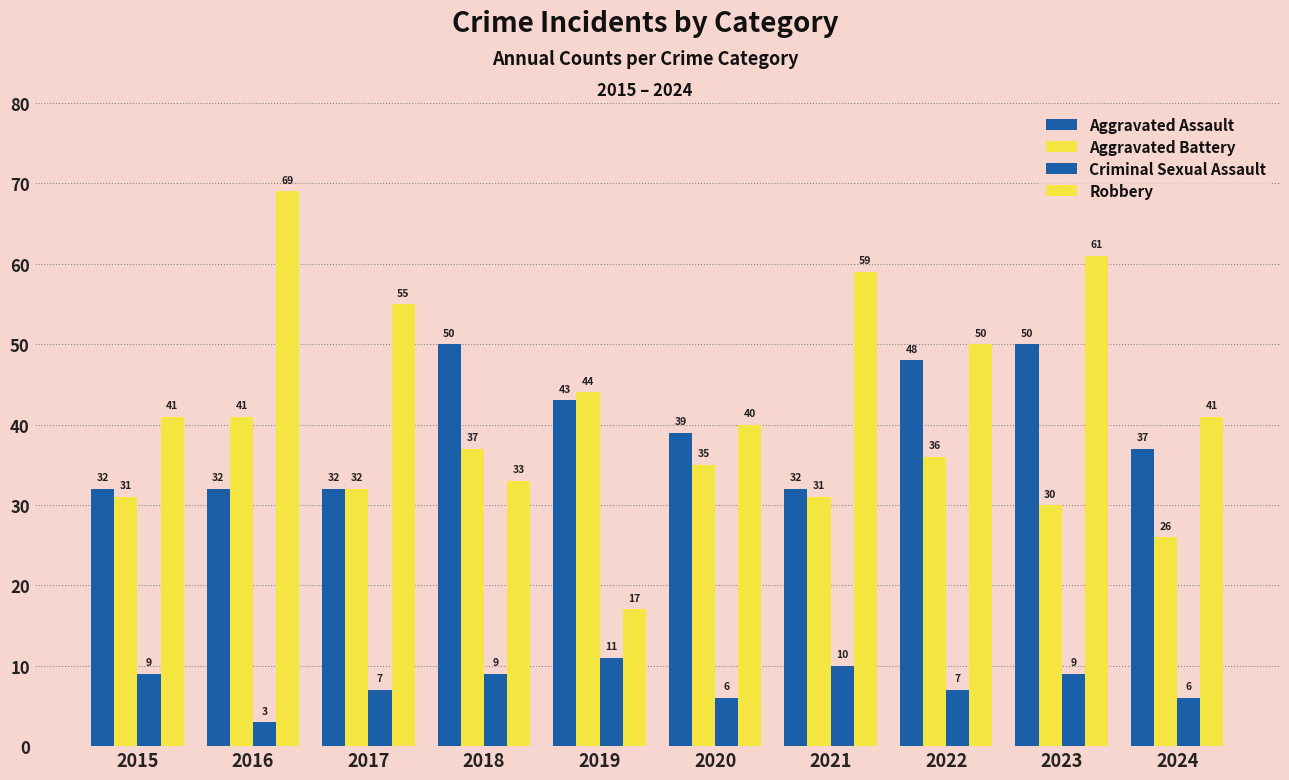

At which label does Robbery first exceed 50?

2016